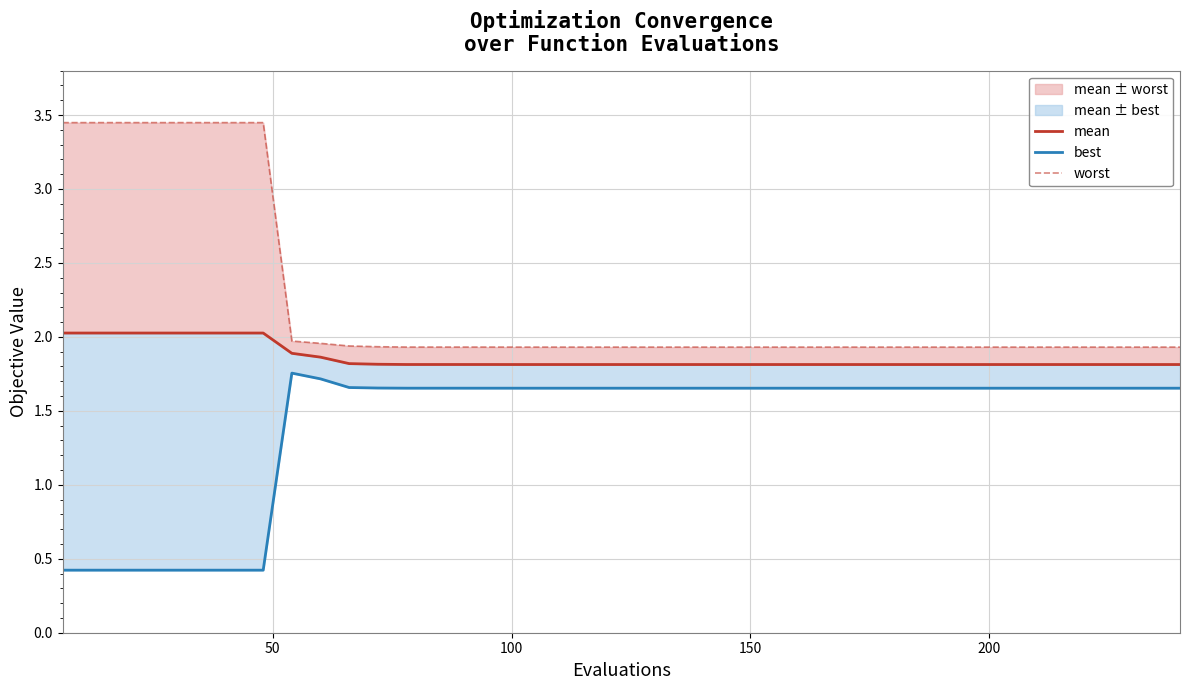

Is the value of best at 34 greater than the value of mean at 32?

No